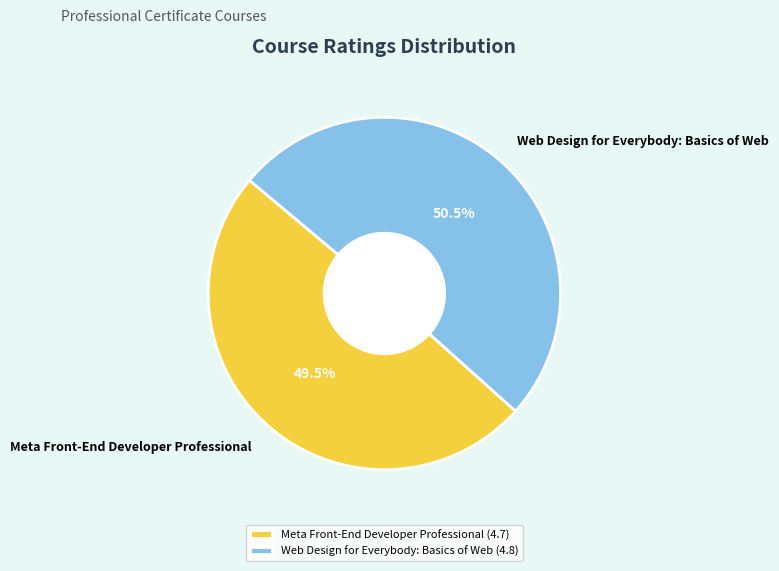

Which category has the biggest portion of the pie?

Web Design for Everybody: Basics of Web